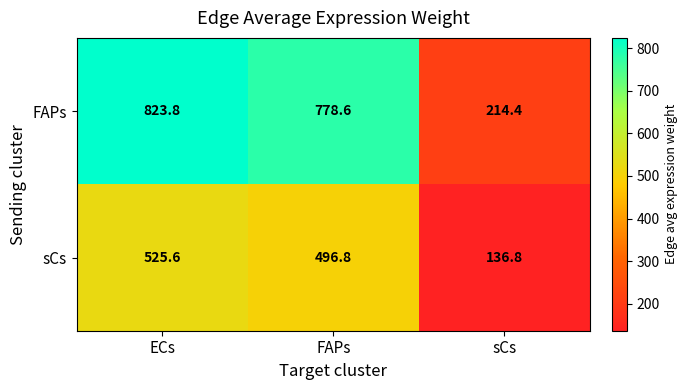

The value of FAPs at ECs is 823.8. True or false?

True